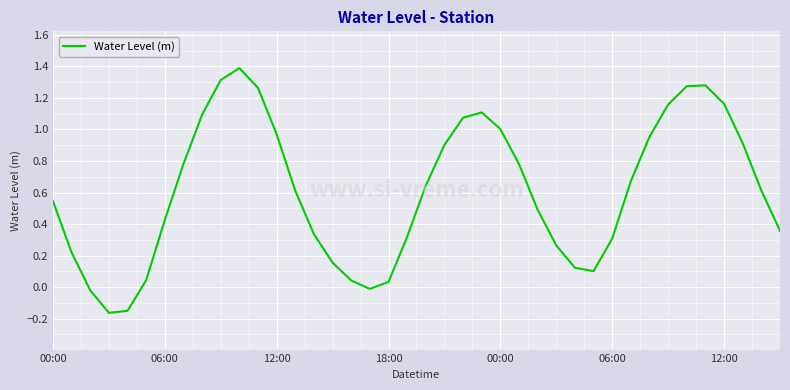

What is the difference between the maximum and minimum values?

1.6